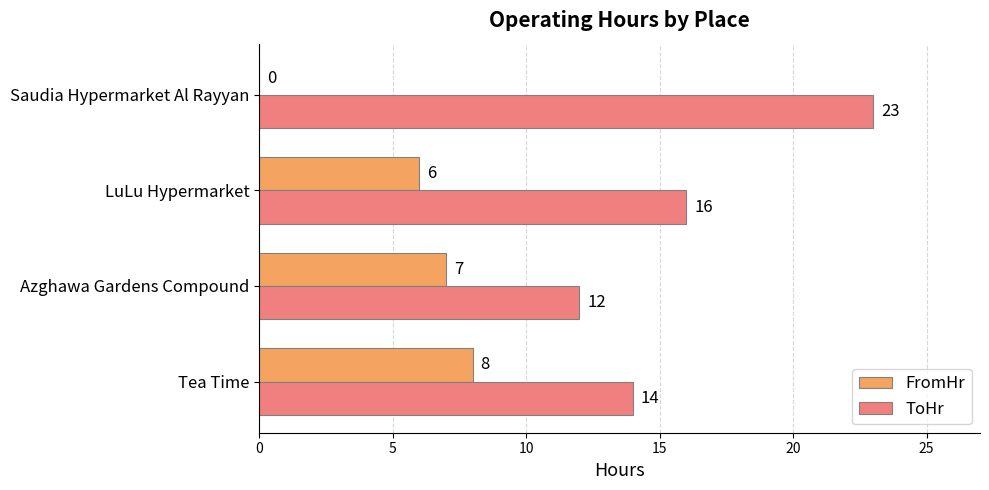

How many distinct data groups are displayed?

2